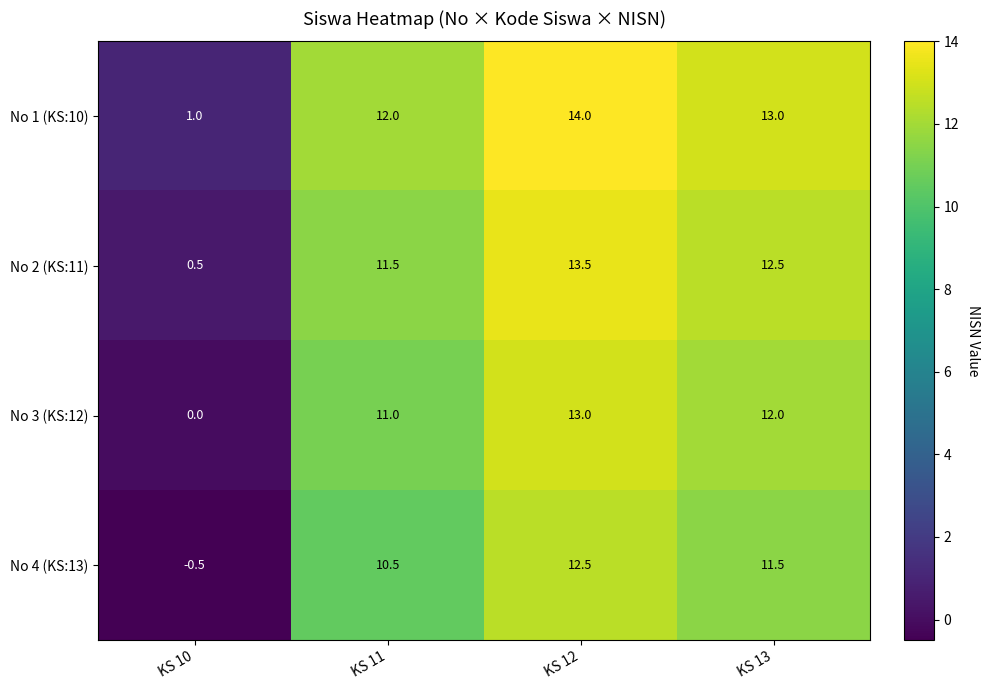

What is the smallest value displayed?

-0.5